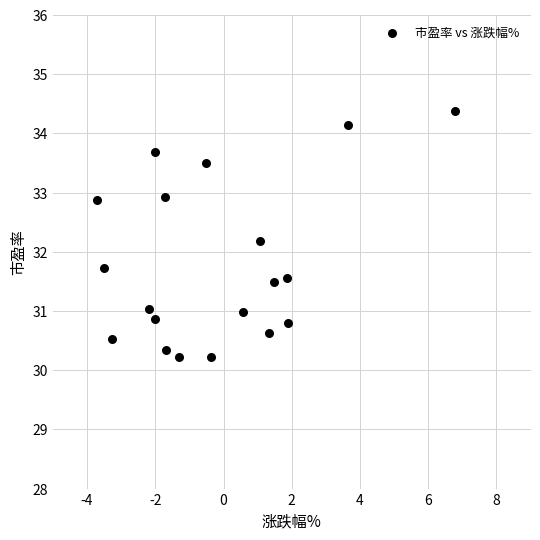

What Y value in the scatter plot is closest to 32?

32.2